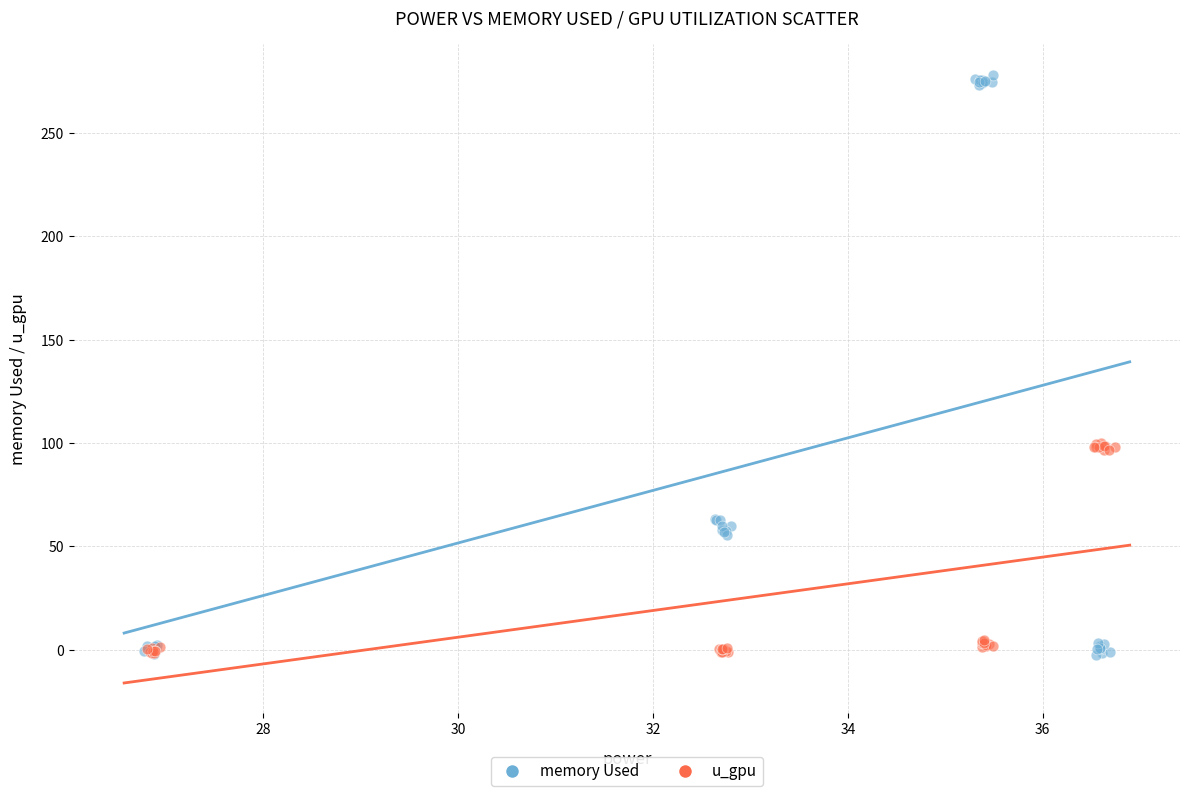

Which series has the largest Y range (max minus min)?

memory Used